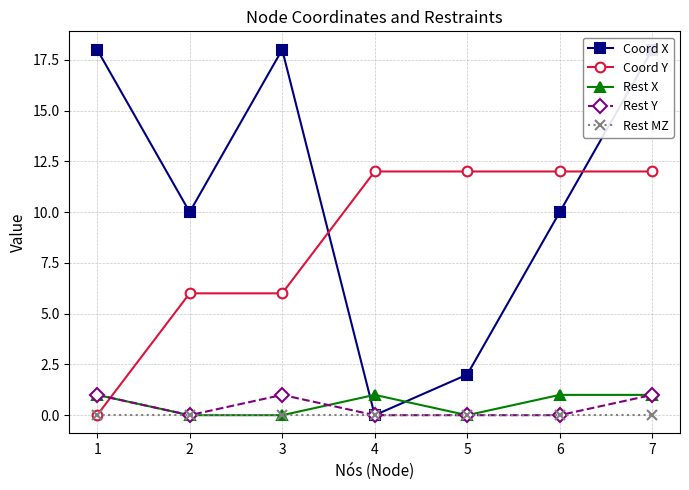

True or false: Rest Y has more than 2 points higher than both neighbors.

False